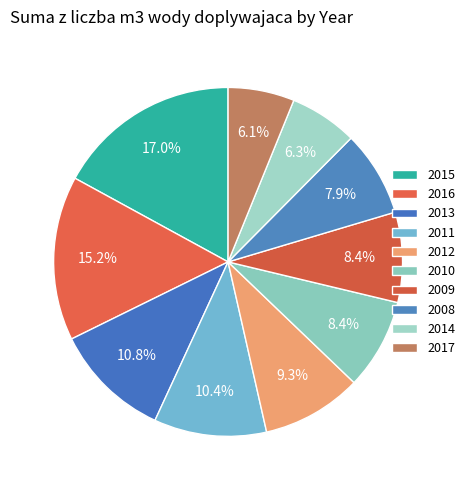

What percentage is the 2015 slice, to the nearest percent?

17%